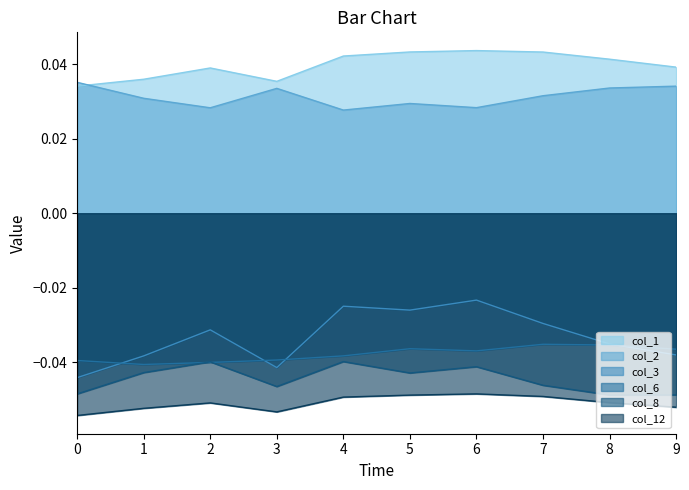

Rank the series by their maximum value, from lowest to highest.

col_12, col_8, col_6, col_3, col_2, col_1